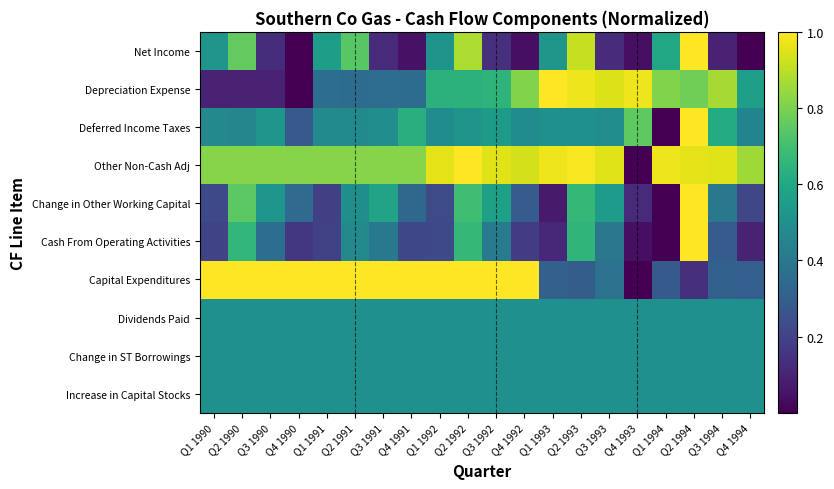

At which category is the sum across all series the highest?

Q2 1994